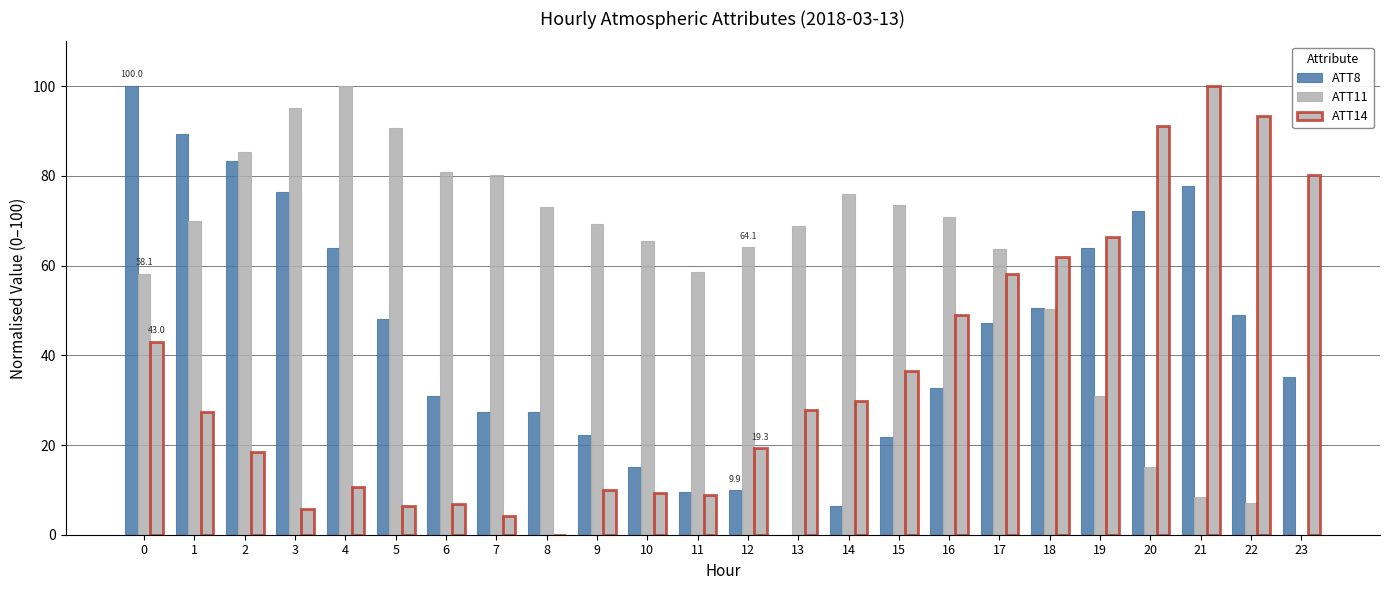

How many groups of bars are there?

24